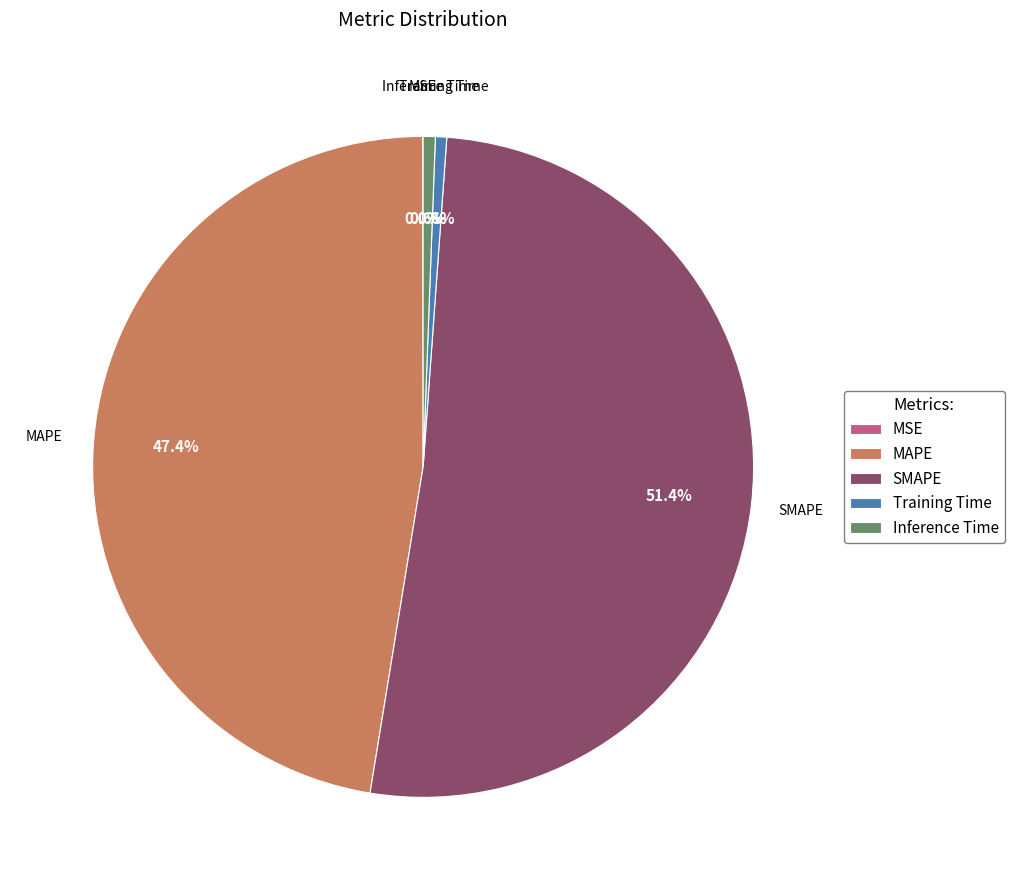

To the nearest percent, what is the combined percentage of MAPE and SMAPE?

99%